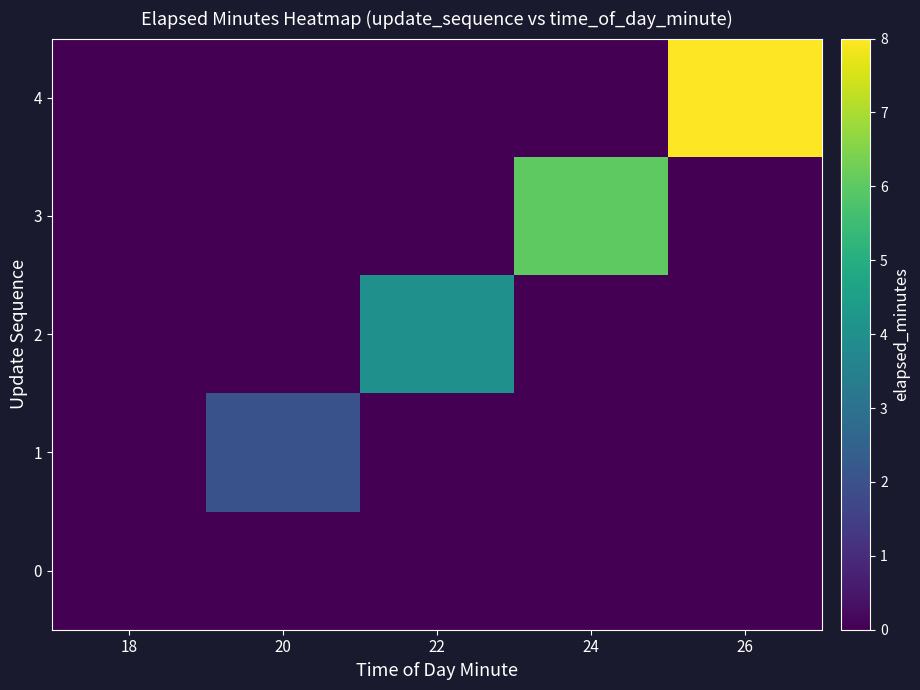

Reading left to right, list all the values displayed in this chart.

0: 18=0	20=0	22=0	24=0	26=0
1: 18=0	20=2	22=0	24=0	26=0
2: 18=0	20=0	22=4	24=0	26=0
3: 18=0	20=0	22=0	24=6	26=0
4: 18=0	20=0	22=0	24=0	26=8